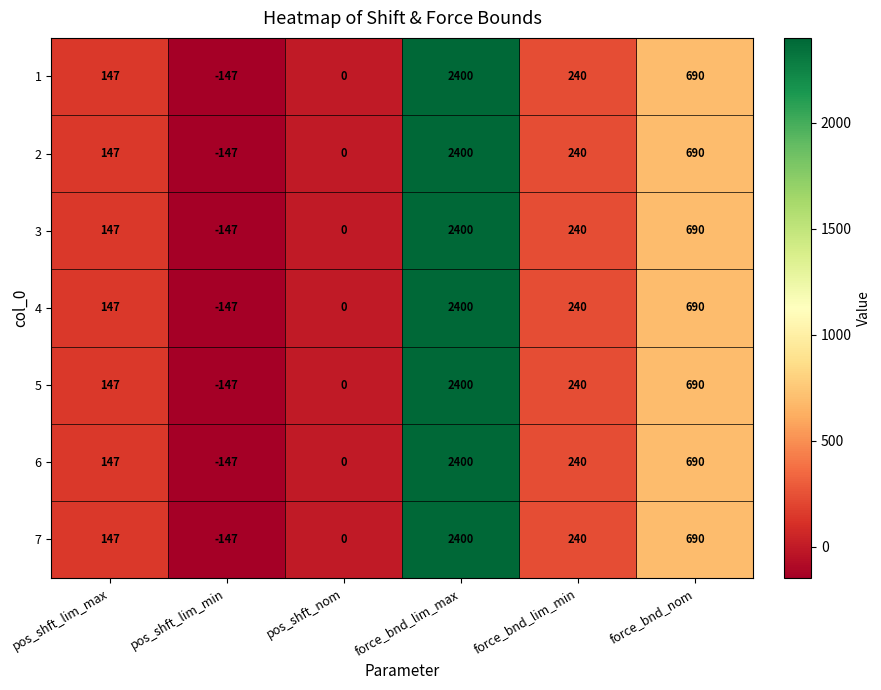

Count the number of categories in the chart.

6